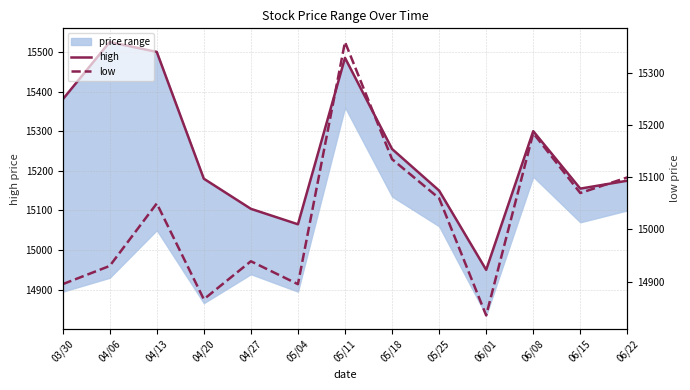

Which category has the lowest value across all series?

06/01